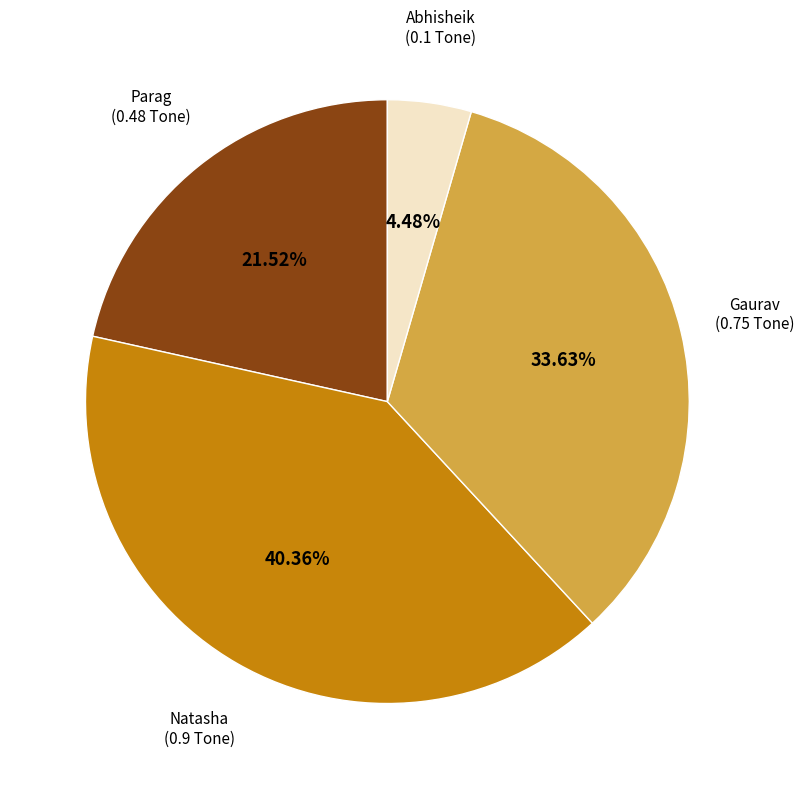

Which slice is the largest?

Natasha